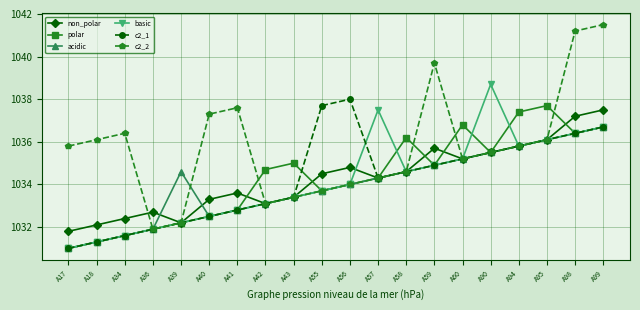

Where does the acidic series first go above 1034?

A39